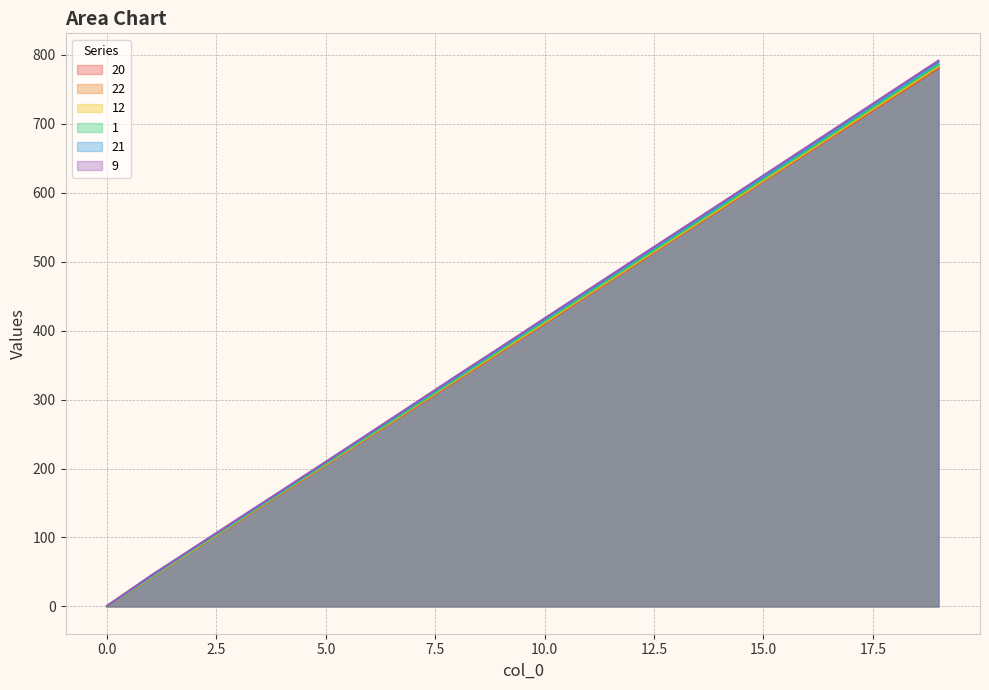

What is the total value across all series at 17?

4217.0